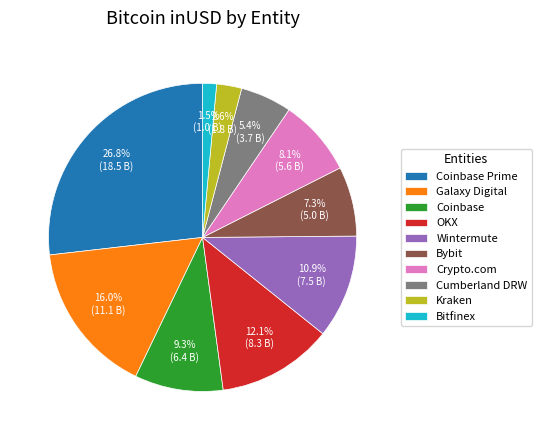

Rank the categories by value from highest to lowest.

Coinbase Prime, Galaxy Digital, OKX, Wintermute, Coinbase, Crypto.com, Bybit, Cumberland DRW, Kraken, Bitfinex